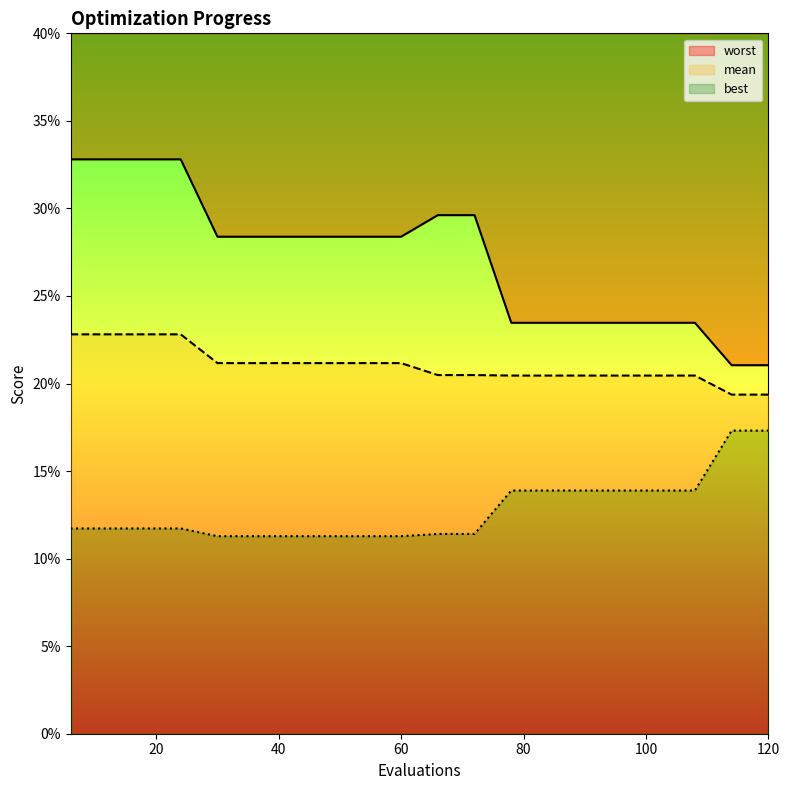

How many lines are shown in the chart?

3